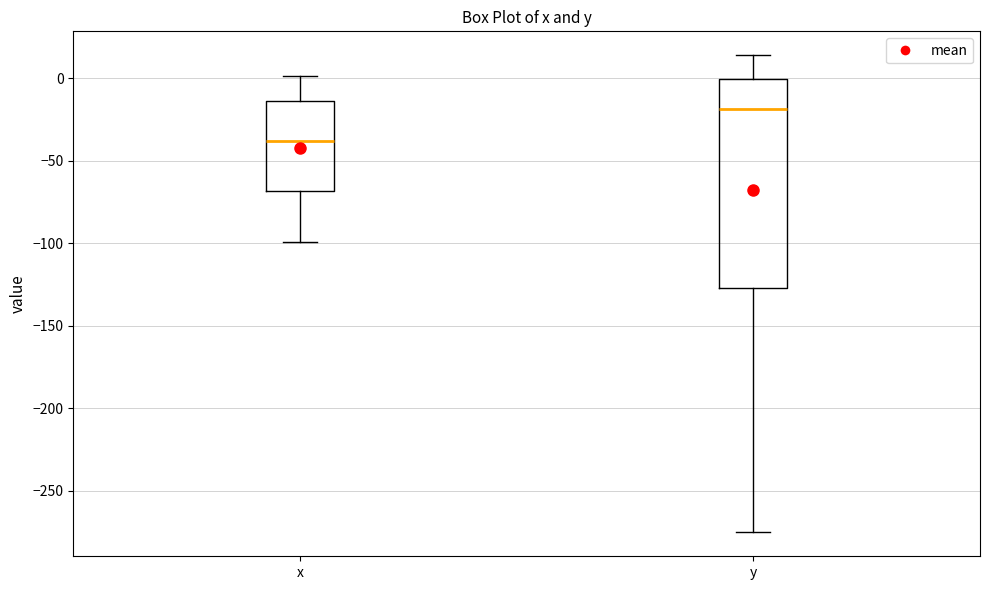

Where does the lower whisker of the box for x end on the y-axis? The values are not printed on the chart, so give them approximately, as read against the axis.

-100